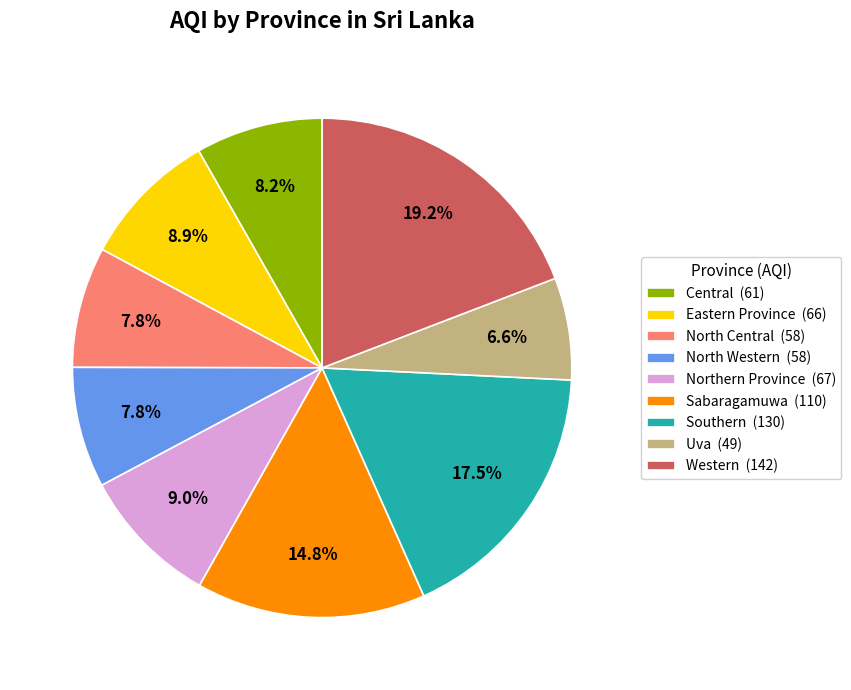

Combined, do Western and Central account for over 50%?

No